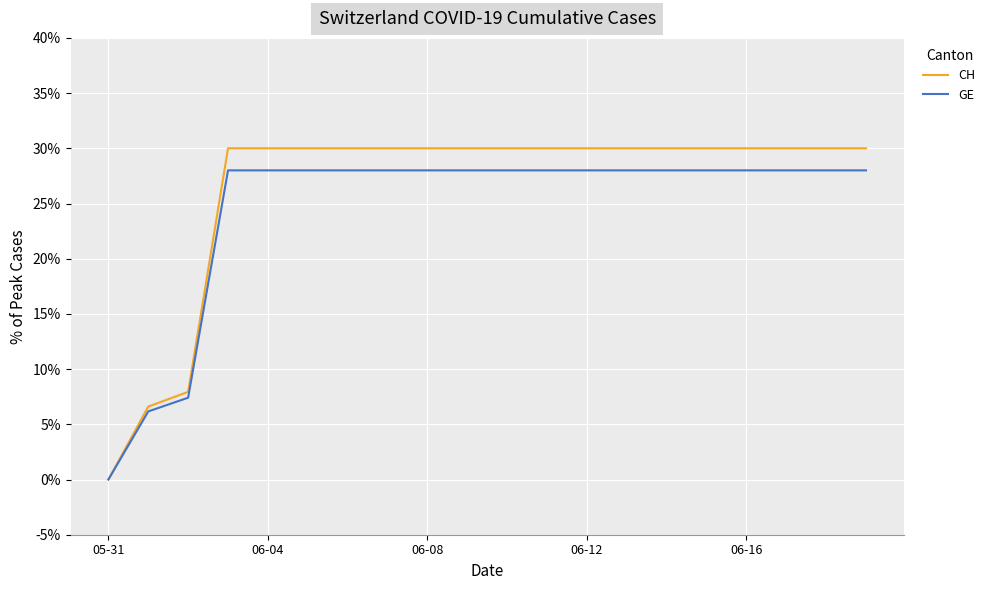

Which series has the widest spread of values?

CH